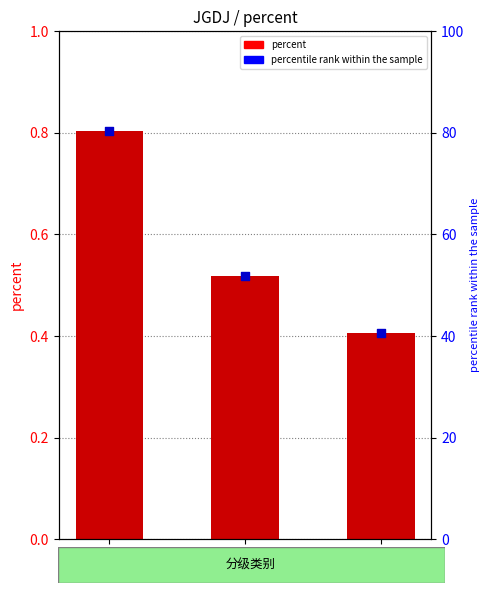

Which series contains the highest Y value?

percentile rank within the sample